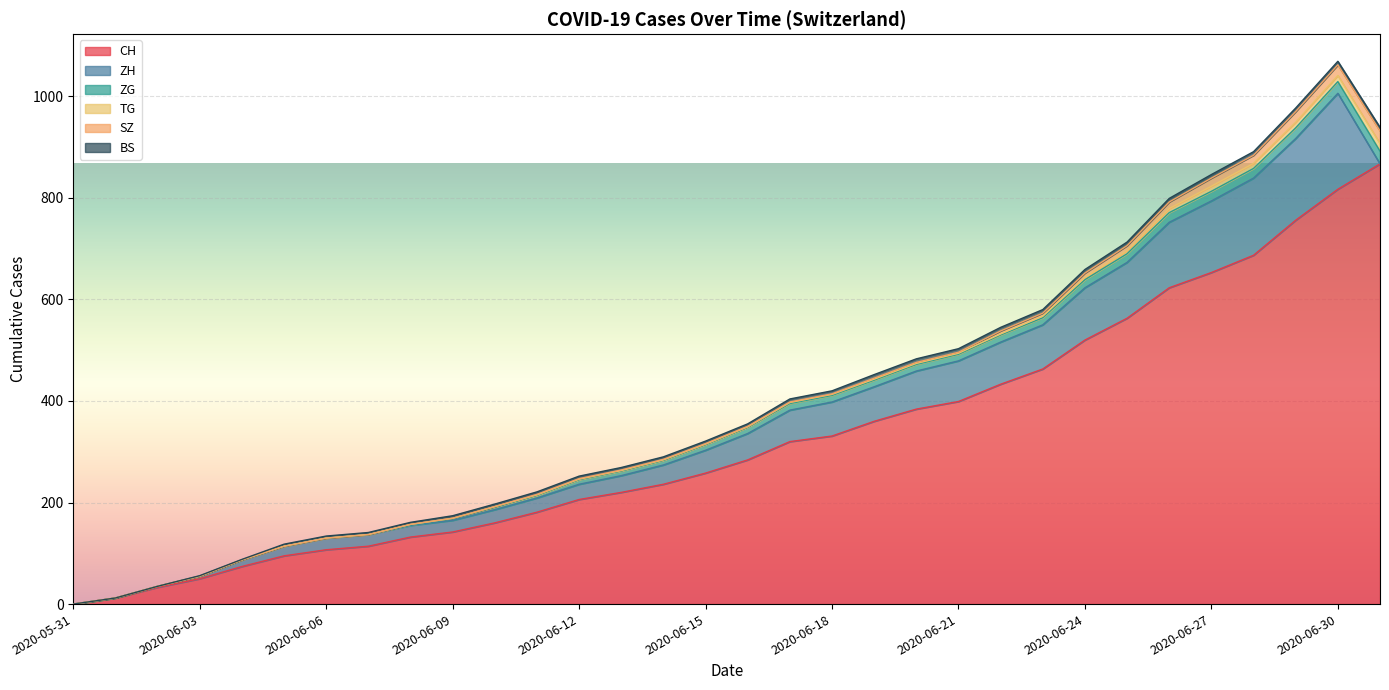

What is the label of the 6th point from the left?

2020-06-05